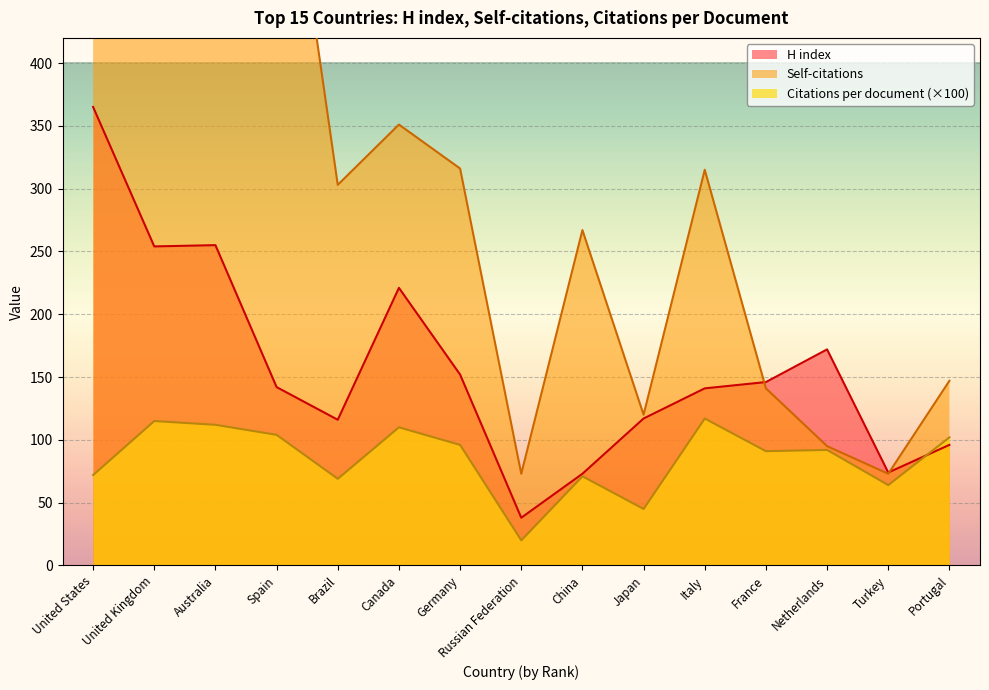

What is the sum of all H index values?

2362.0